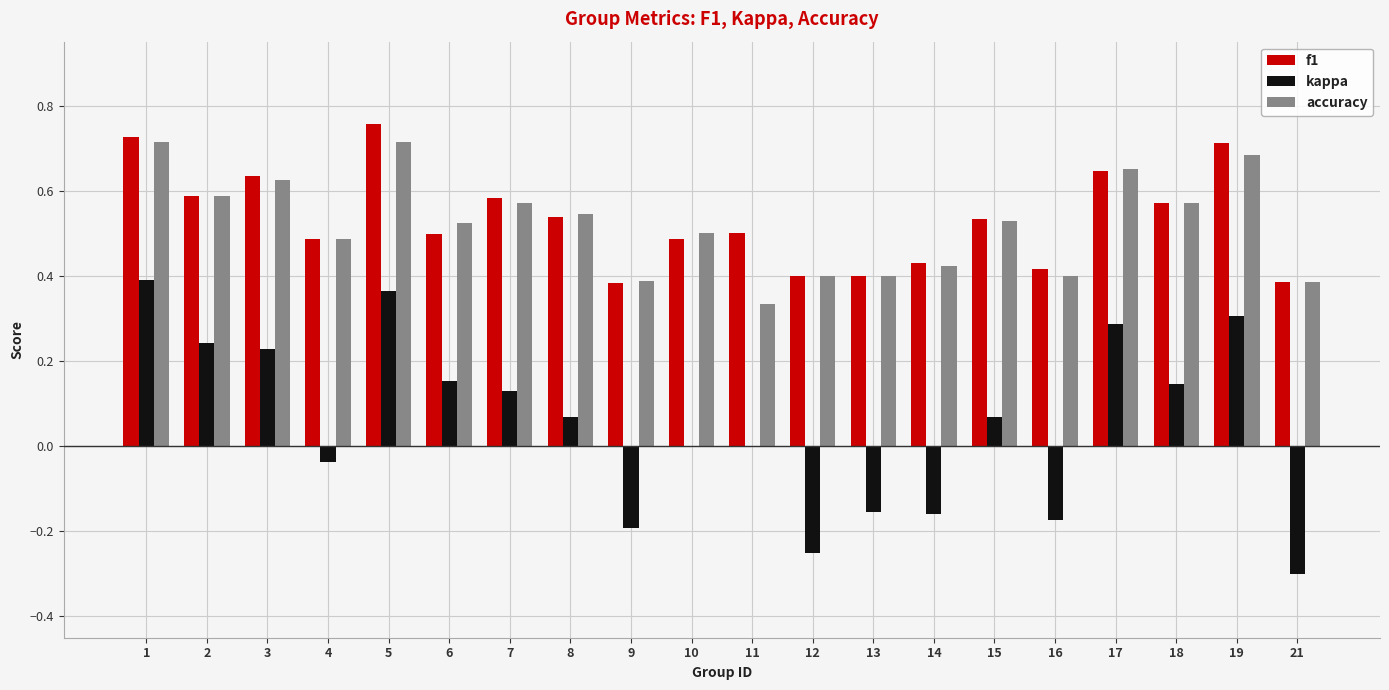

Is it true that kappa equals -0.1 at 13?

False